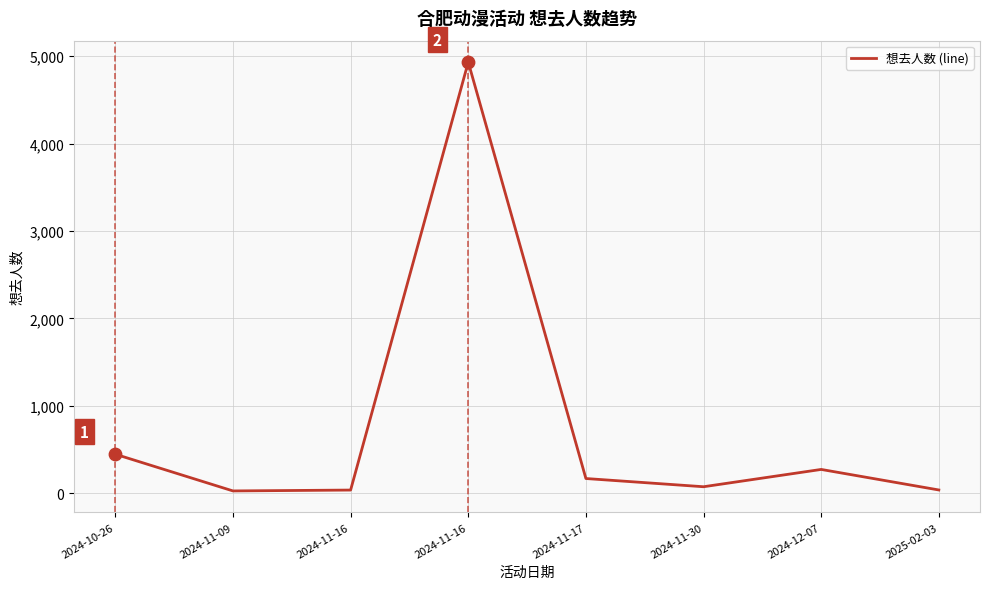

Between 2024-12-07 and 2024-11-17, which is larger?

2024-12-07